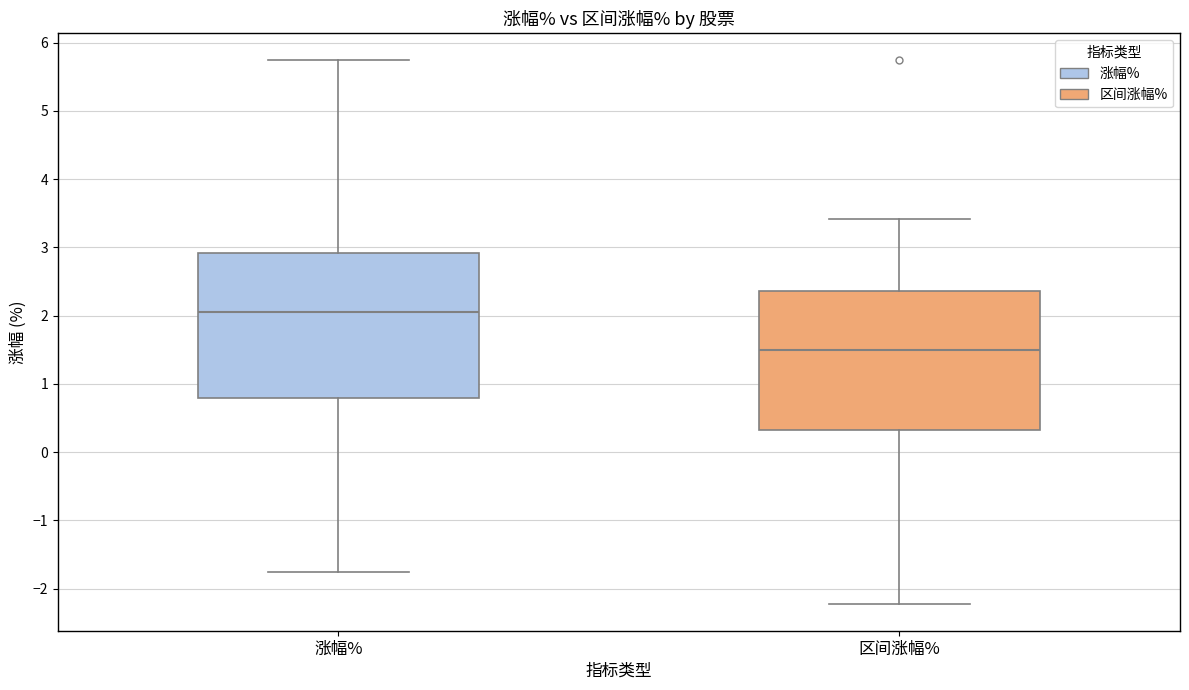

Reading left to right, read every box against the y-axis: the position of its median line, the range the box covers, and the ends of its whiskers. The values are not printed on the chart, so give them approximately, as read against the axis.

涨幅%: median 2.1, box 0.8 to 2.9, whiskers -1.7 to 5.7
区间涨幅%: median 1.5, box 0.3 to 2.4, whiskers -2.2 to 3.4